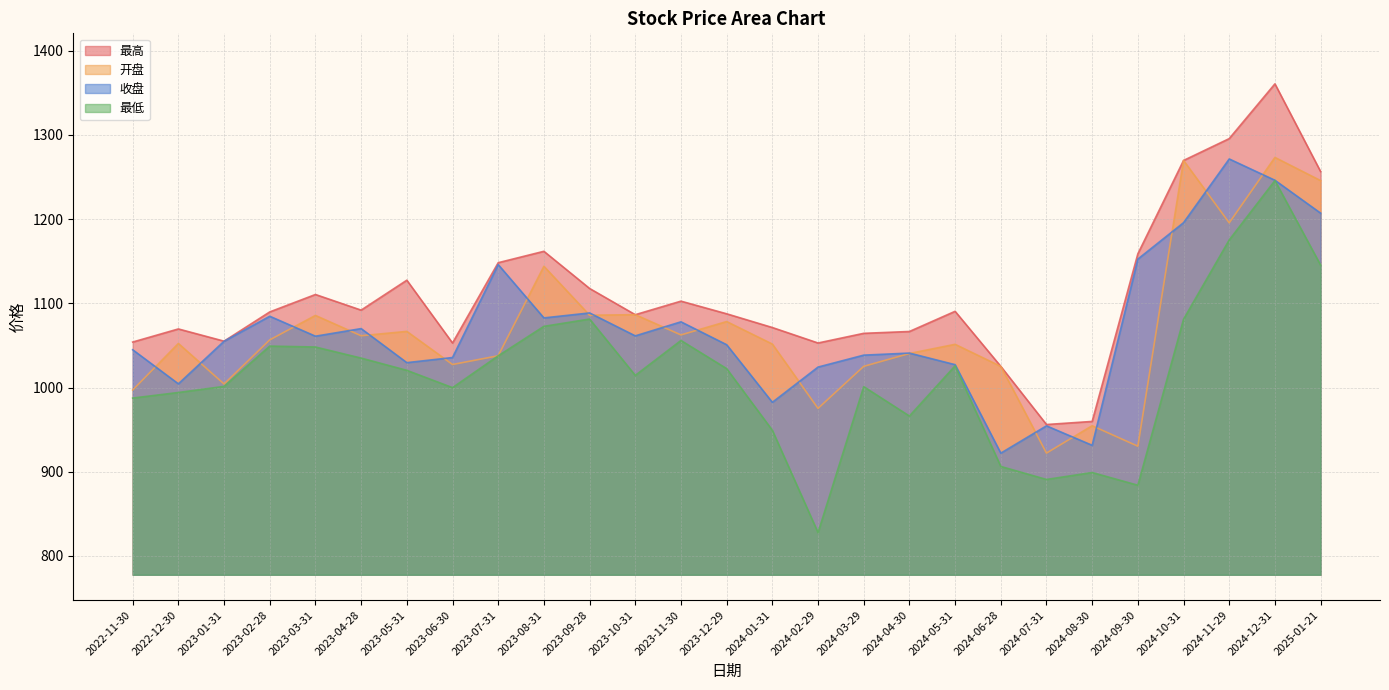

What is the value of the 开盘 point at the 23rd from the left?

930.3